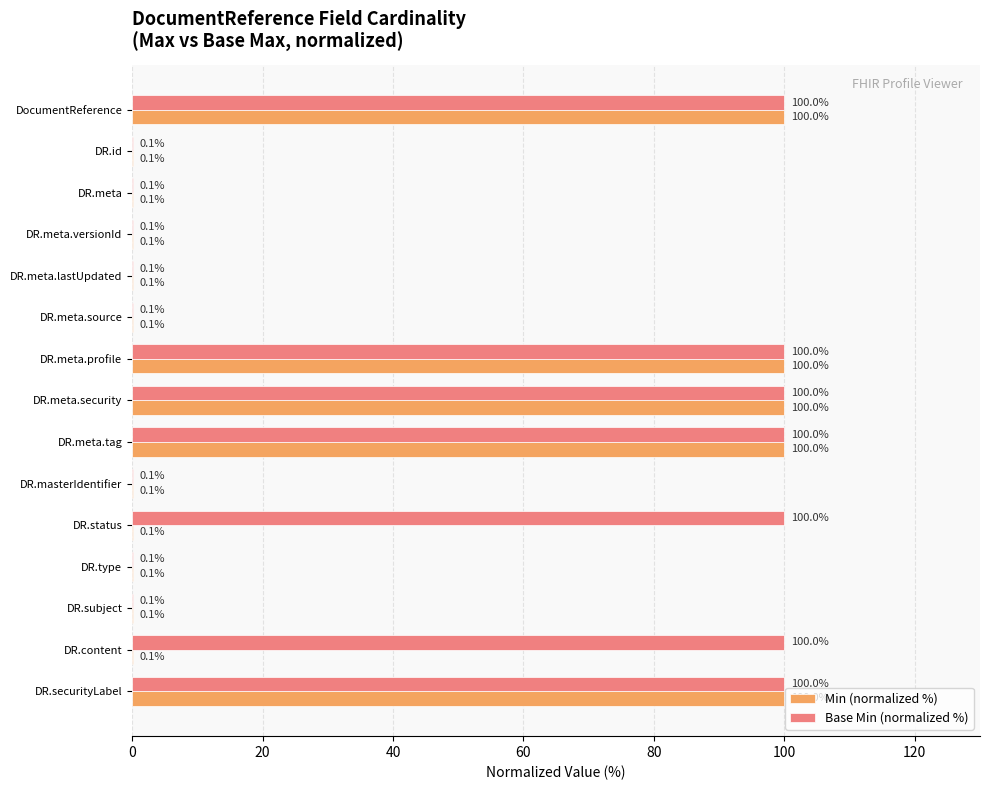

The value of Min (normalized %) at DR.meta.profile is 22.9. True or false?

False